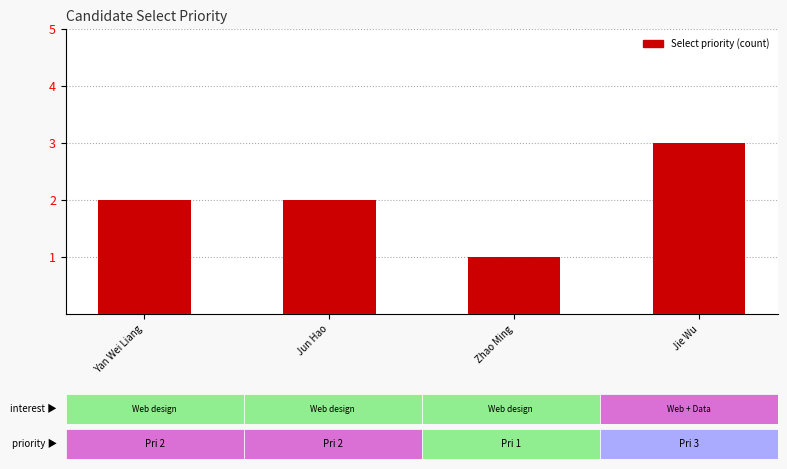

What is the change in value from Zhao Ming to Jie Wu?

+2